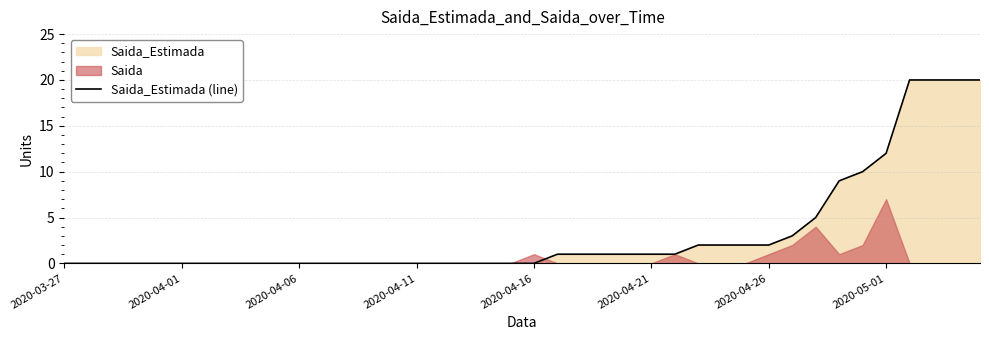

True or false: Saida_Estimada (line) has a value of 12 at 2020-05-01.

True